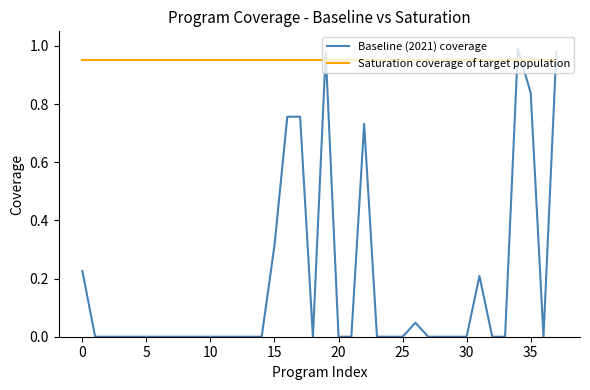

True or false: Baseline (2021) coverage and Saturation coverage of target population intersect in this chart.

True